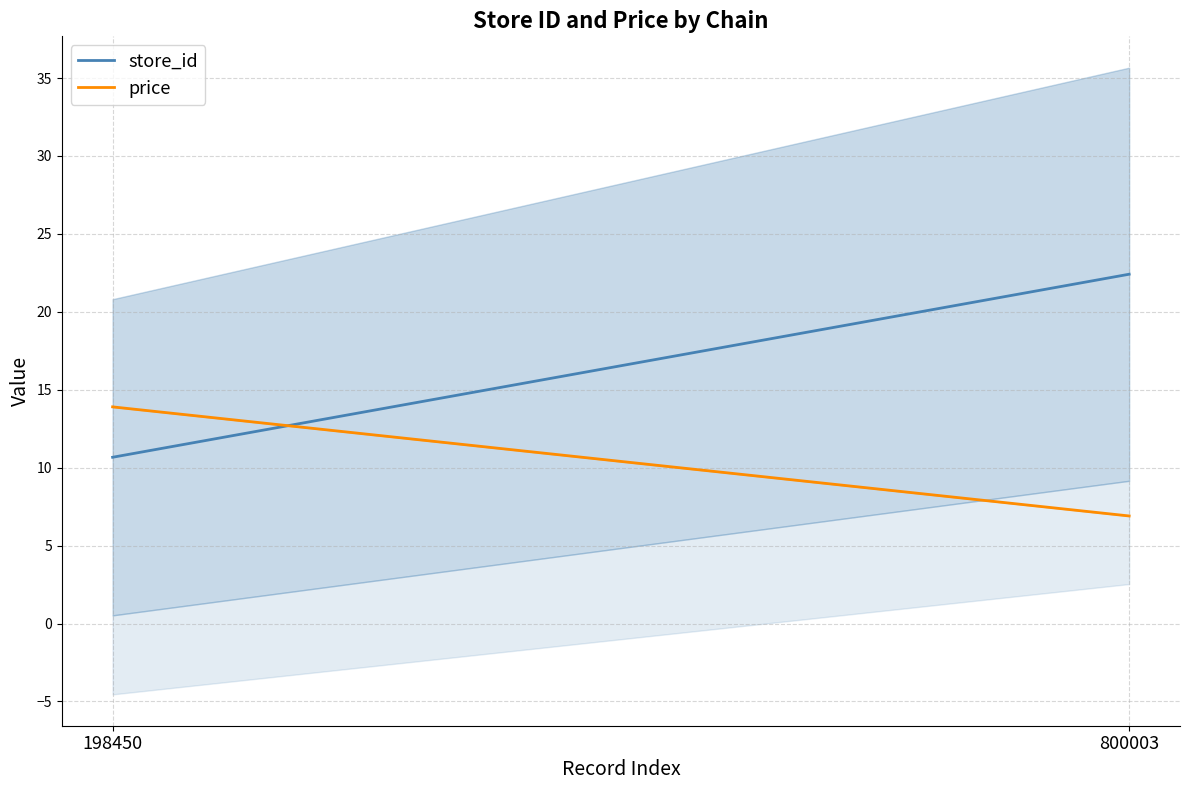

Reading right to left, what are all the values shown in this chart?

store_id: 22.4	10.7
price: 6.9	13.9